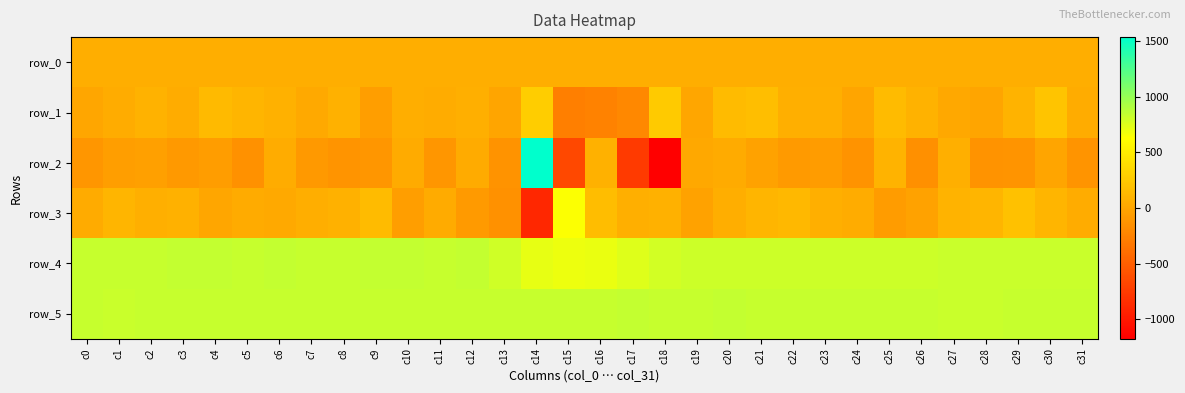

The row_3 series shows 85.0 at c16. True or false?

False